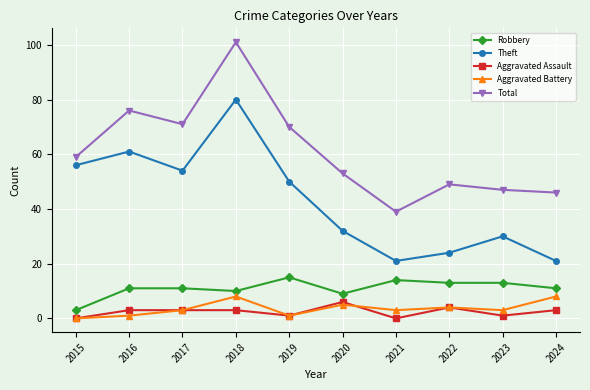

How many interior local peaks does the Total series have?

3